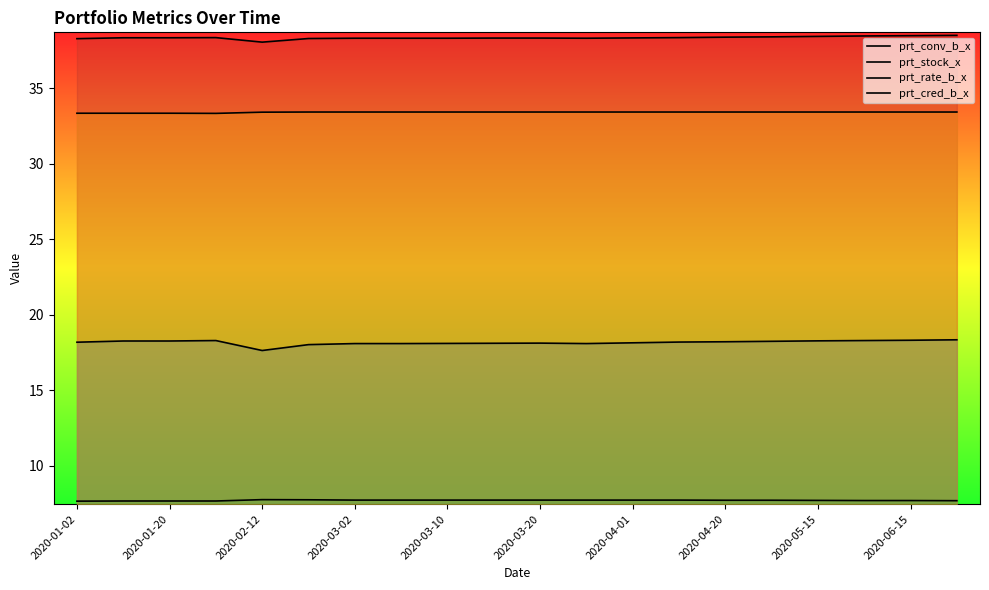

True or false: prt_stock_x and prt_rate_b_x cross at least once.

False